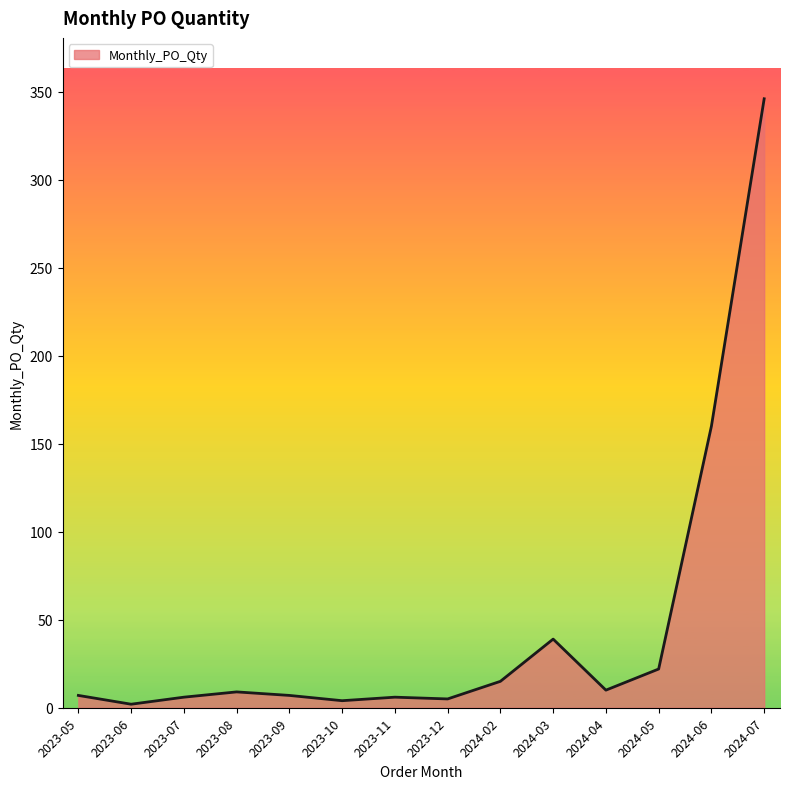

What is the sum of the values at 2024-06 and 2023-12?

165